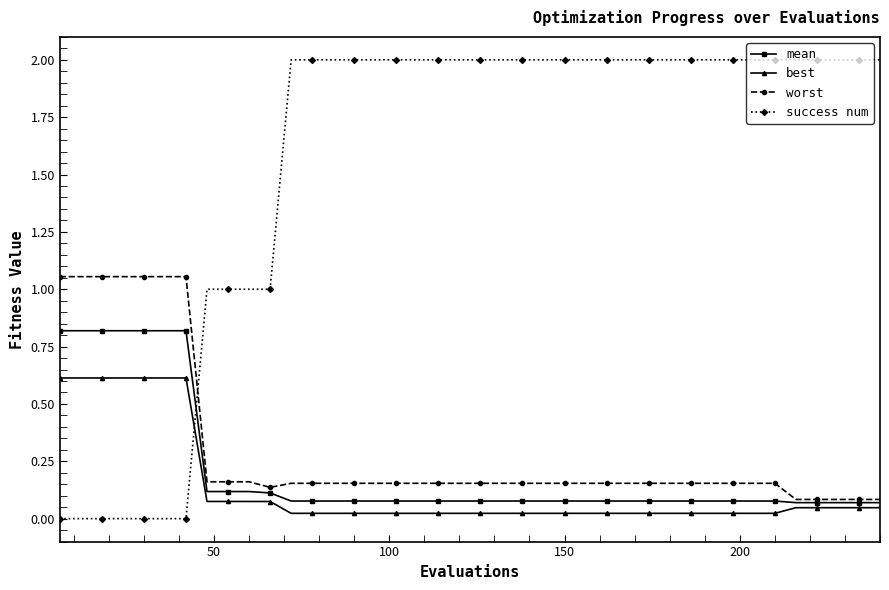

Which series has the widest spread of values?

success num